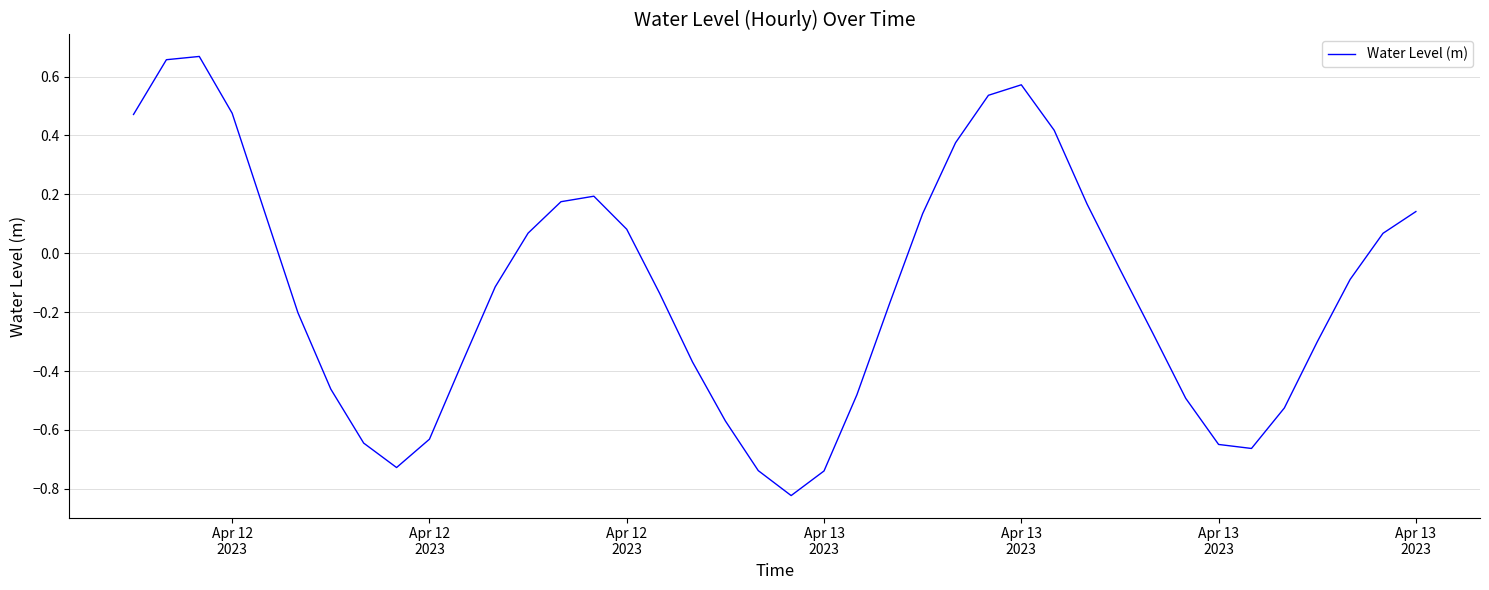

Is this an area chart (filled region under the line)?

No